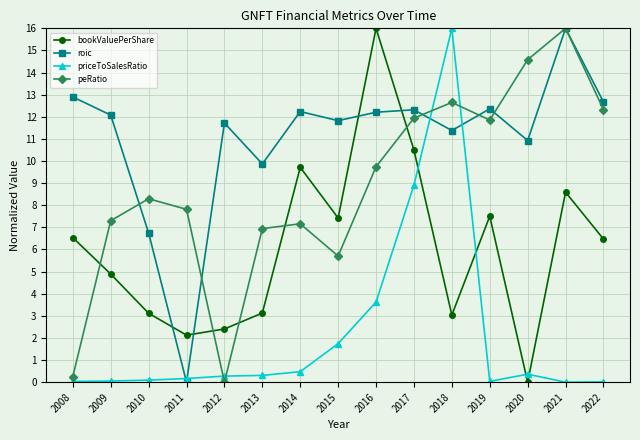

Which series ends up on top after the final intersection of priceToSalesRatio and roic?

roic